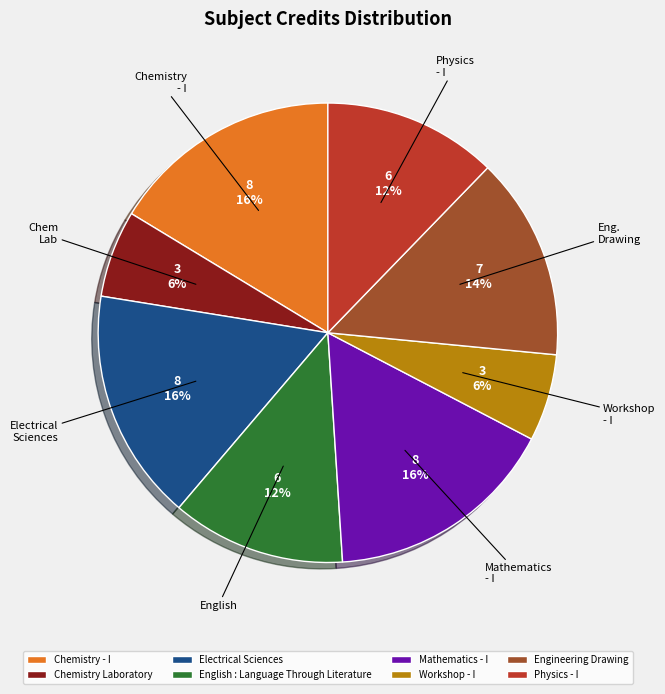

Approximately how many times larger is the value at Engineering Drawing compared to English : Language Through Literature?

1.2